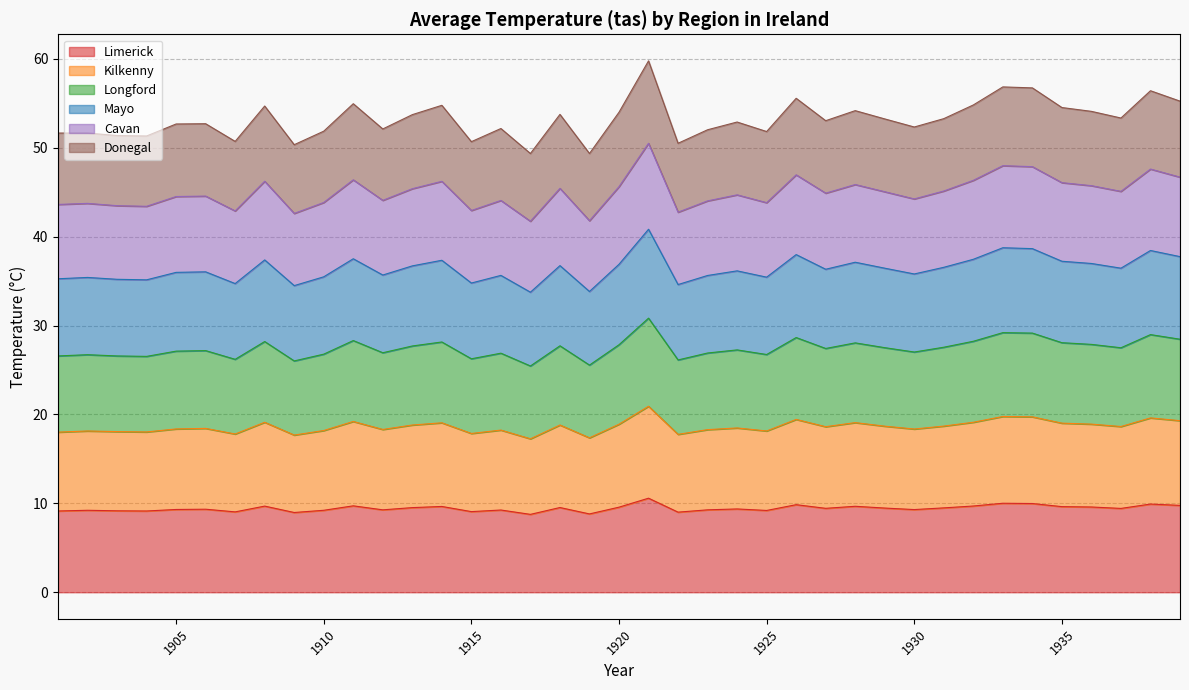

In Kilkenny, how many points are lower than both neighbors (excluding endpoints)?

12